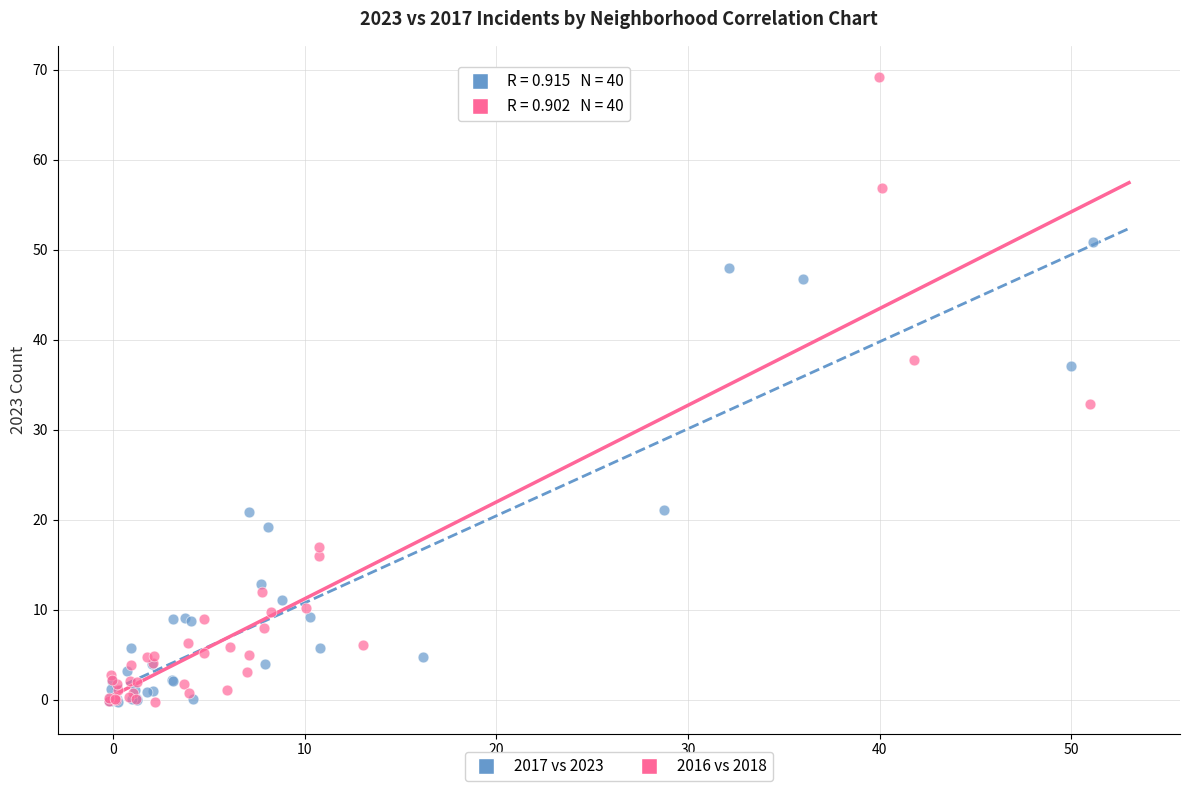

Which series has the widest spread of Y values?

2016 vs 2018